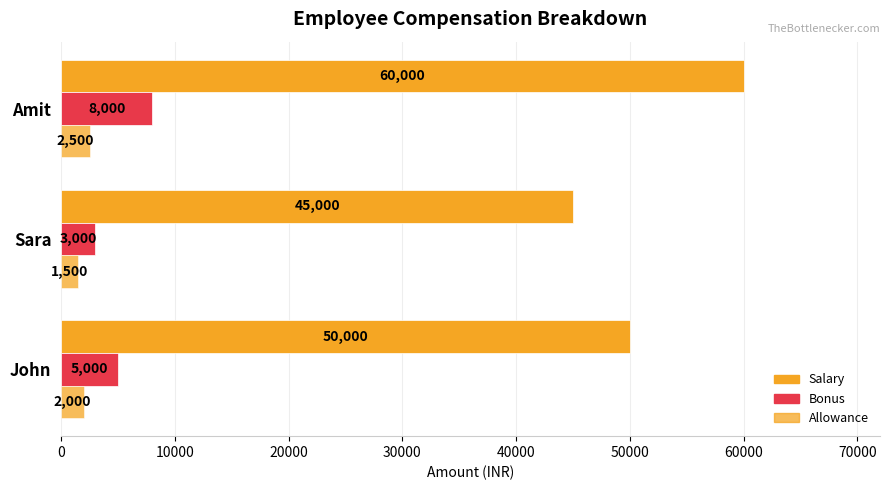

How many categories are shown in the chart?

3